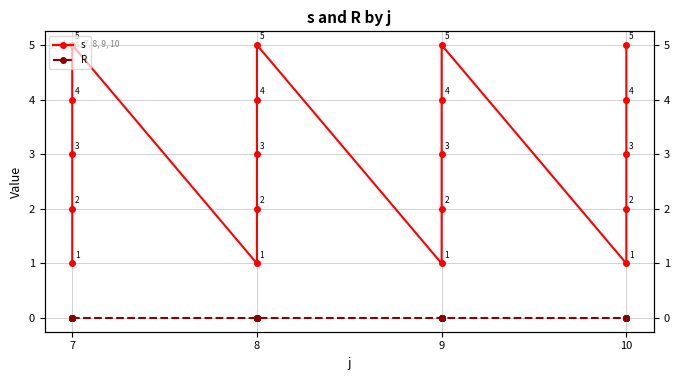

Which series has the largest total across all categories?

s